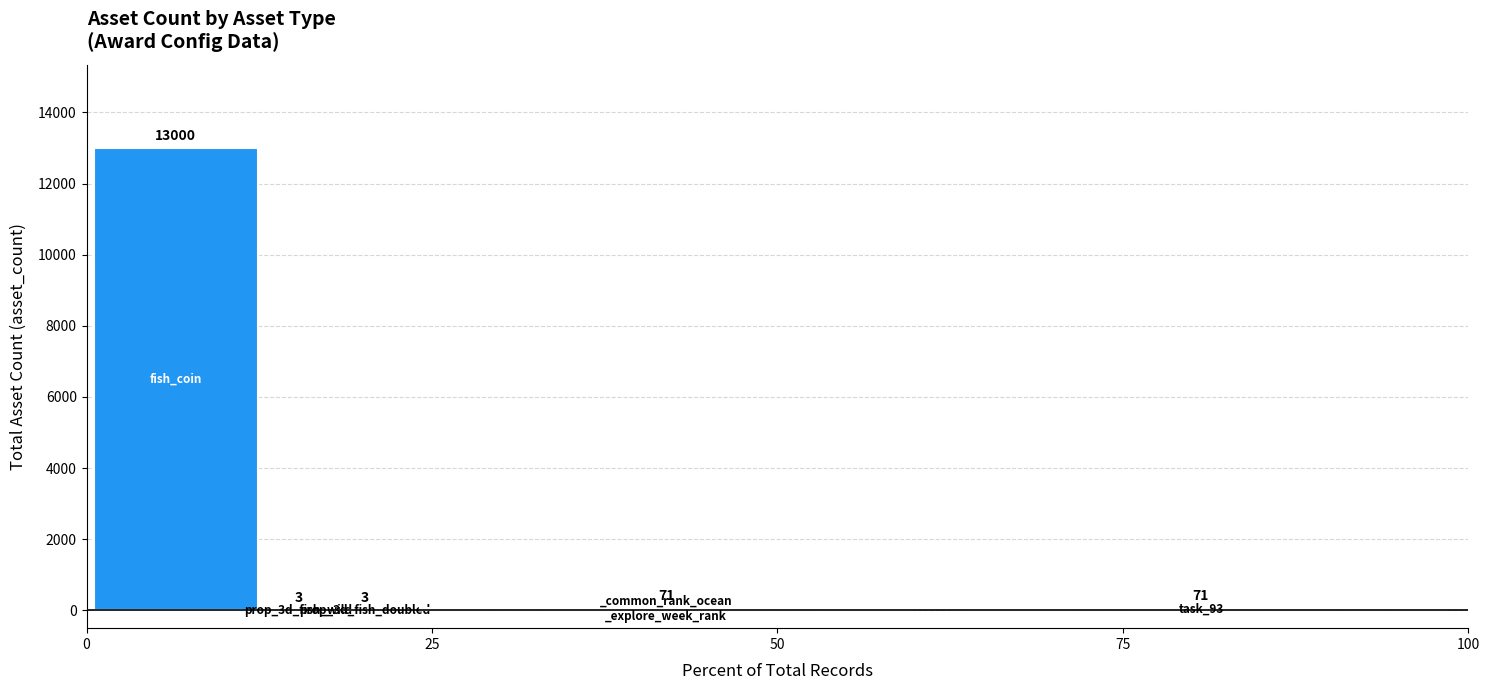

How many categories are shown in the chart?

6